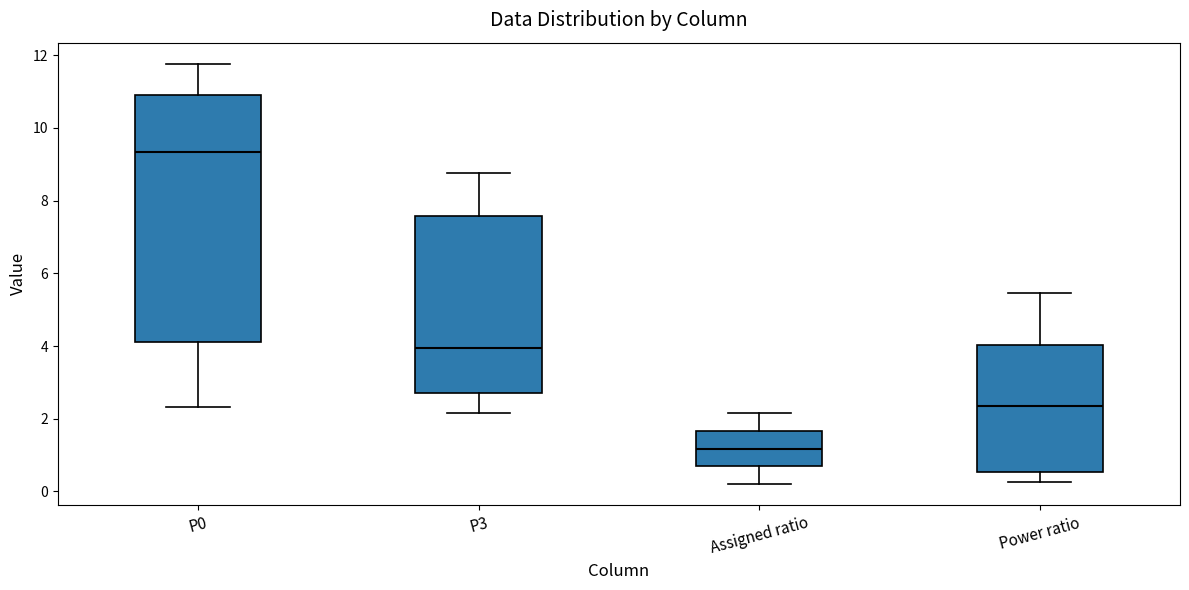

Which box has the lowest median line?

Assigned ratio